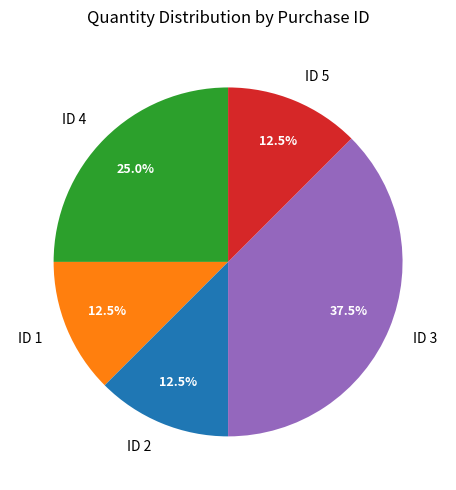

What is the largest slice in the pie chart?

ID 3